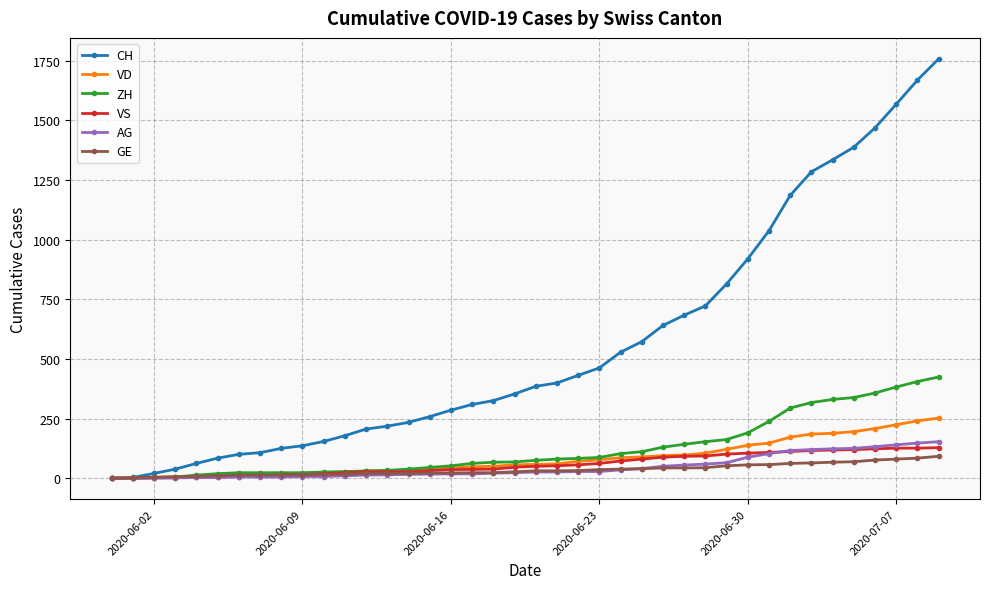

How many data points does each series have?

40